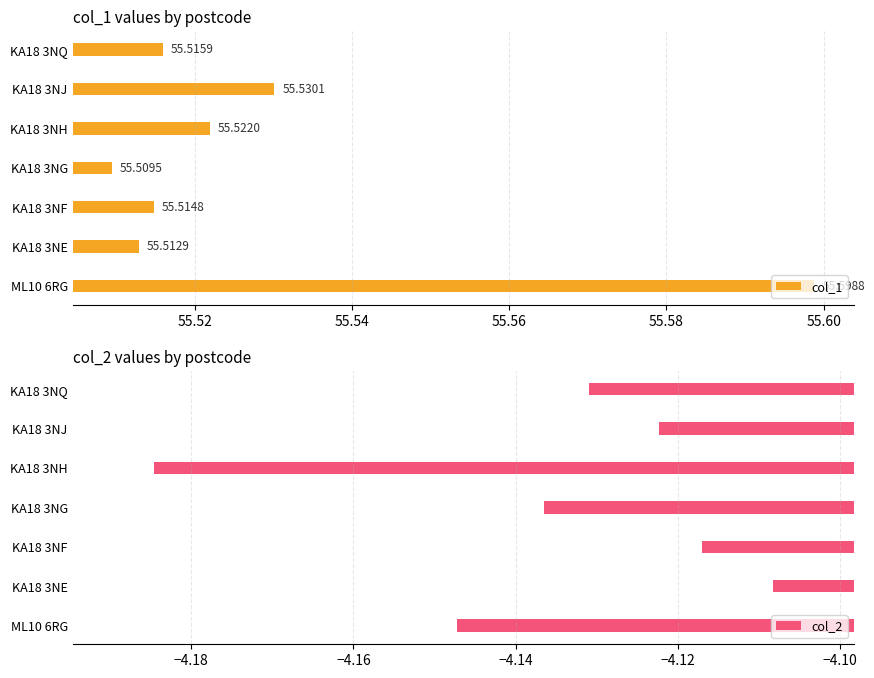

Rank the categories by col_2 value from lowest to highest.

KA18 3NH, ML10 6RG, KA18 3NG, KA18 3NQ, KA18 3NJ, KA18 3NF, KA18 3NE